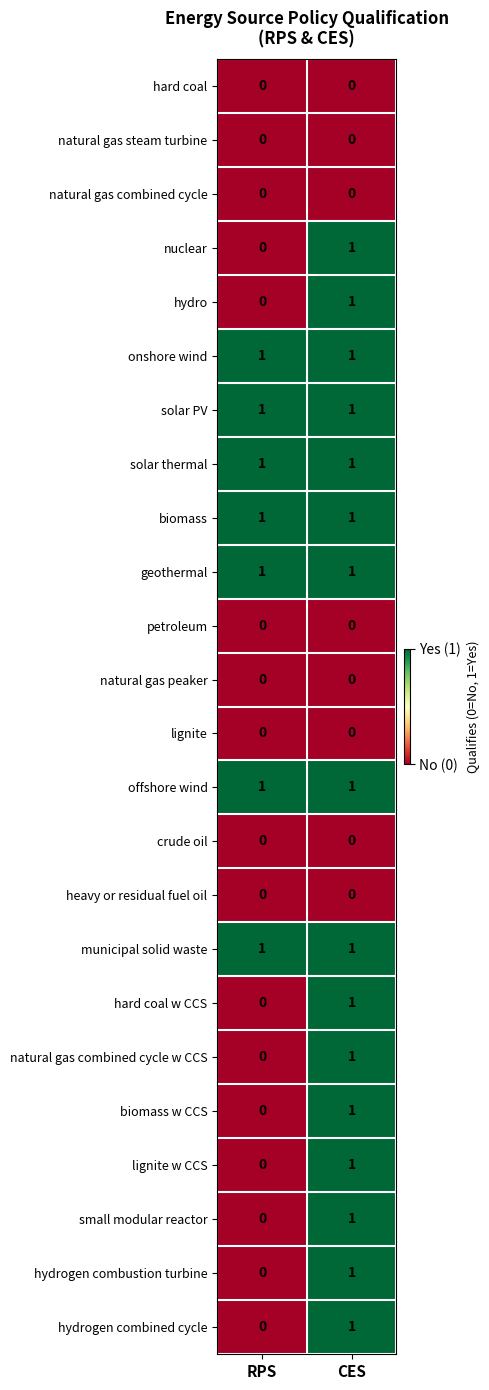

What is the total value across all series at RPS?

7